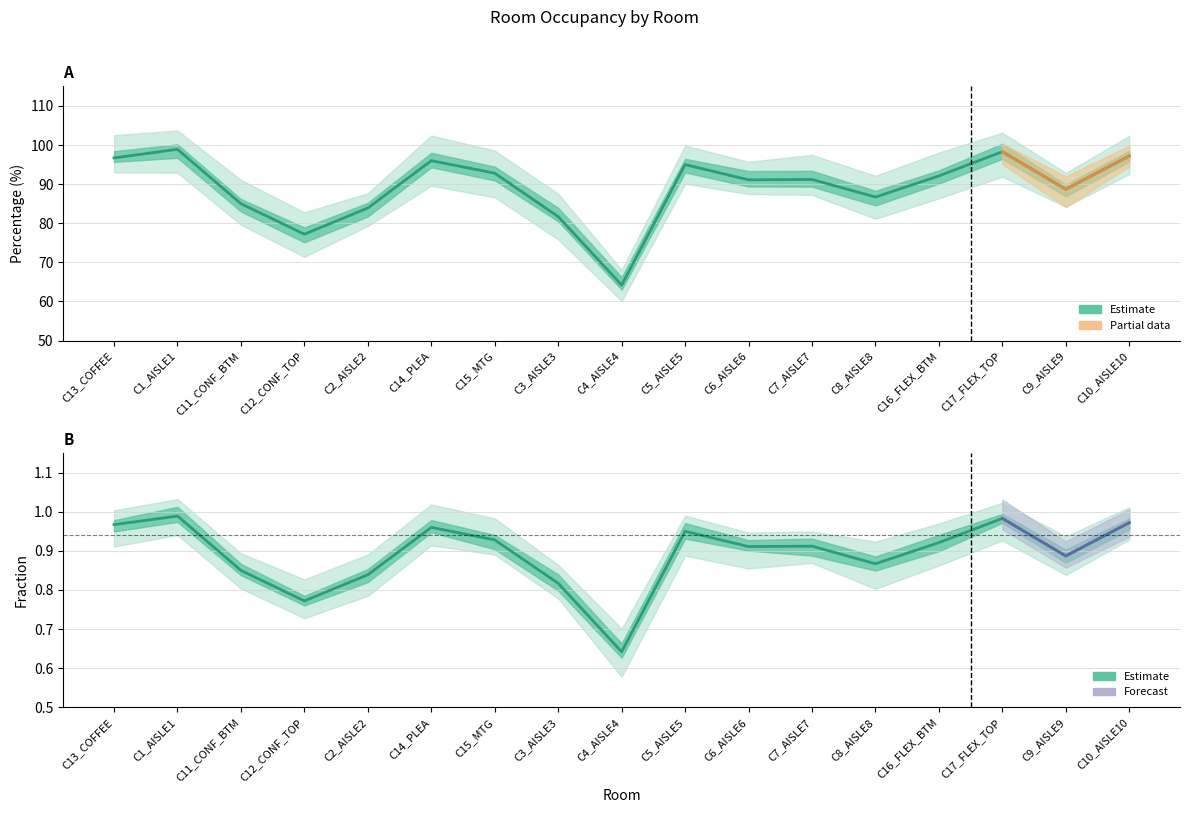

The Fraction series shows 0.3 at C7_AISLE7. True or false?

False